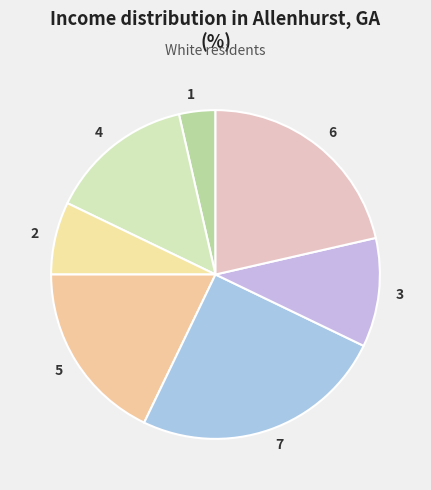

Which category has the biggest portion of the pie?

7